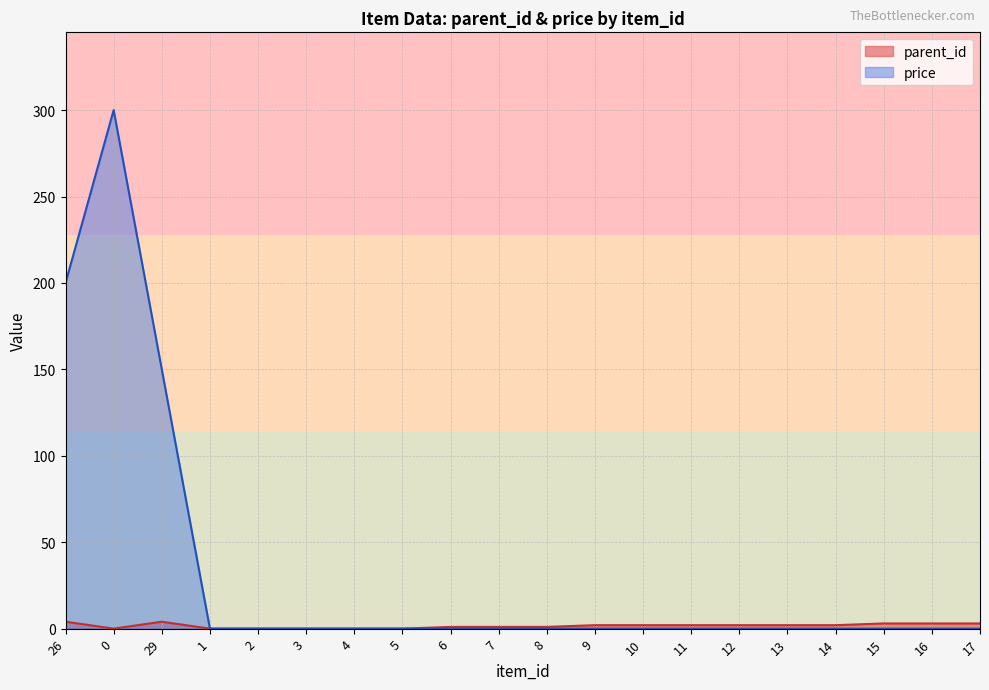

List the series in order of their overall mean, highest first.

price, parent_id